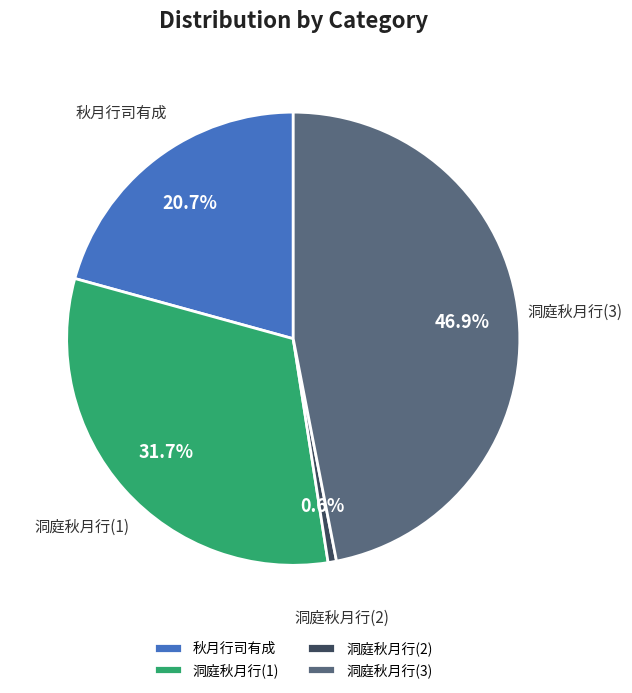

Rank the categories by value from highest to lowest.

洞庭秋月行(3), 洞庭秋月行(1), 秋月行司有成, 洞庭秋月行(2)